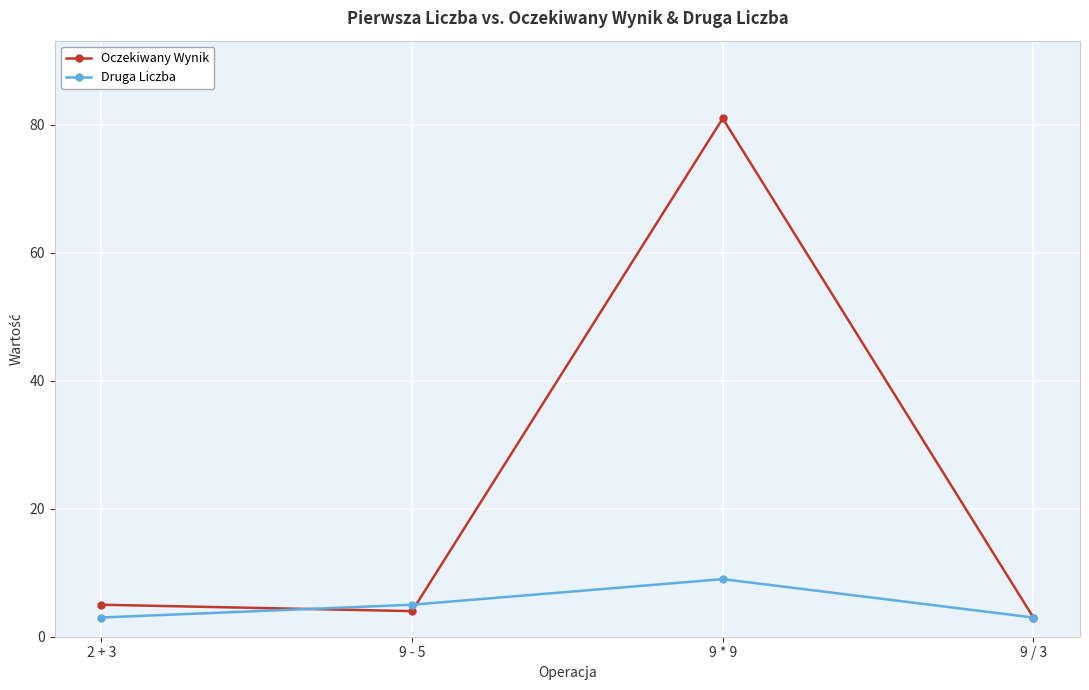

Is it true that Druga Liczba equals 3 at 9 / 3?

True